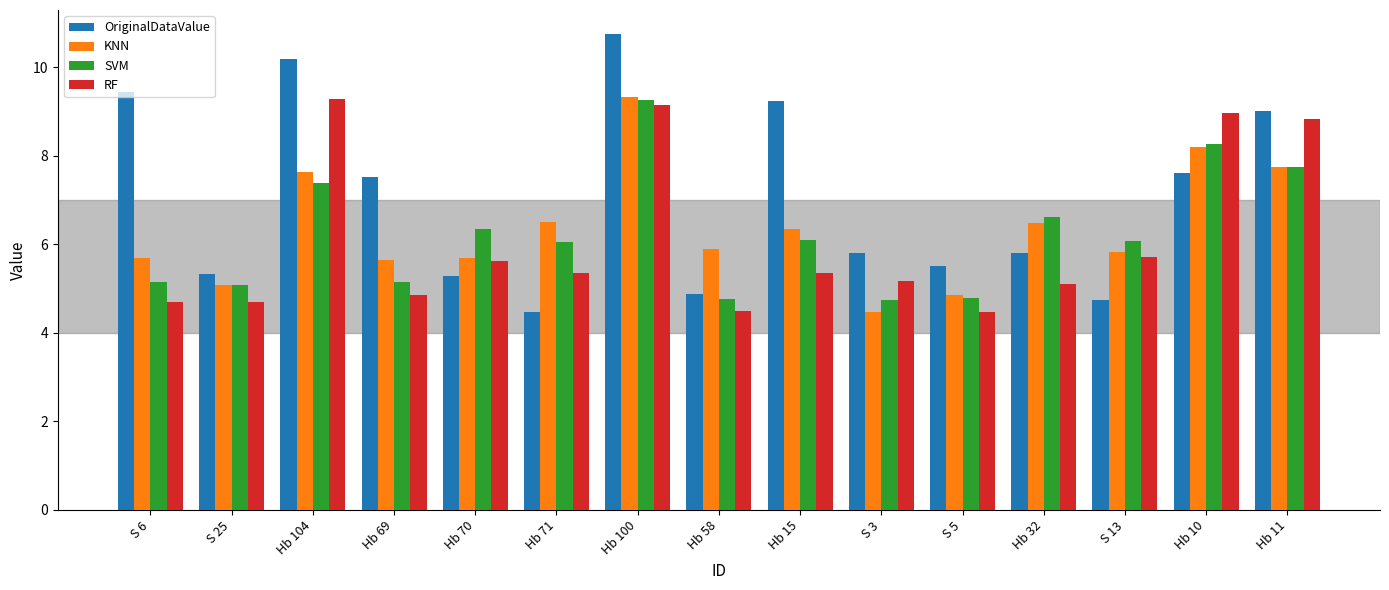

Is it true that SVM equals 2.2 at Hb 58?

False